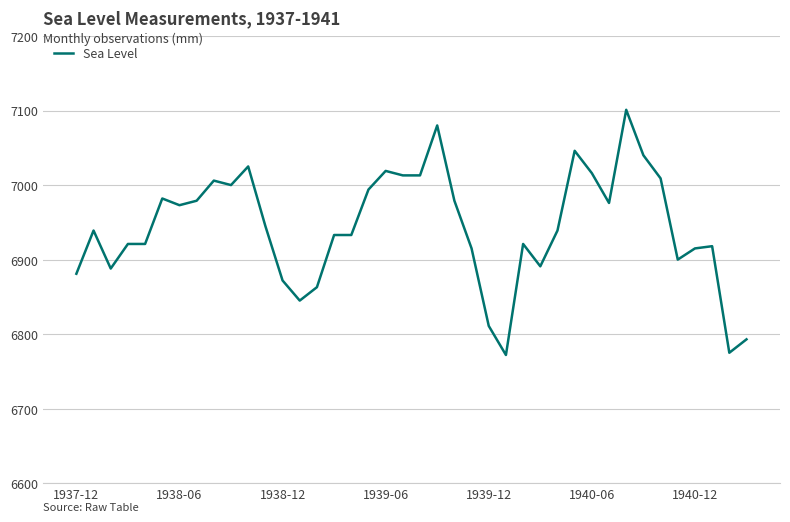

What is the difference between the maximum and minimum values?

329